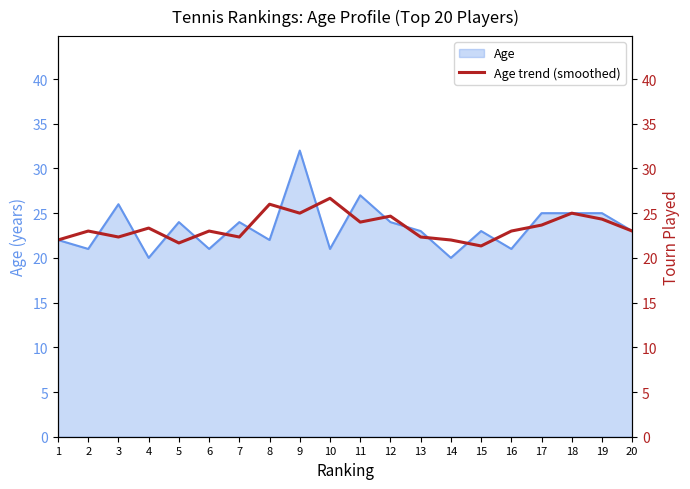

How many lines are shown in the chart?

1